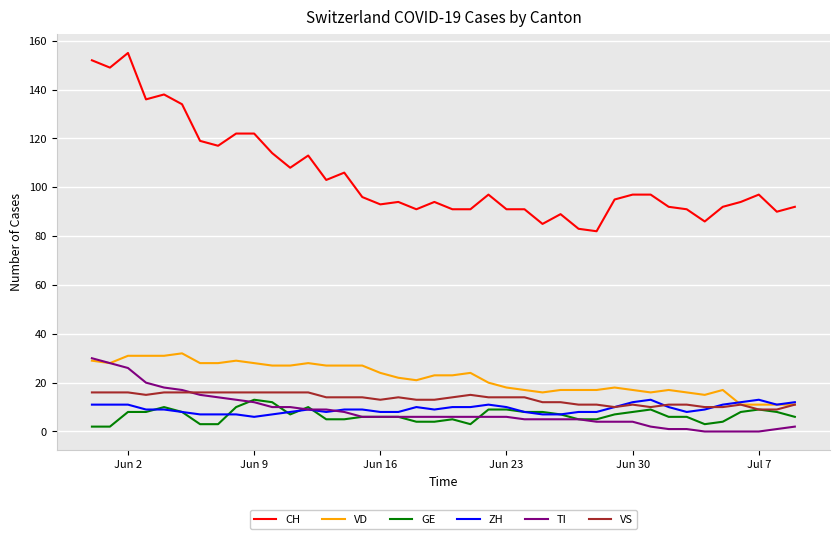

Which series has the largest total across all categories?

CH